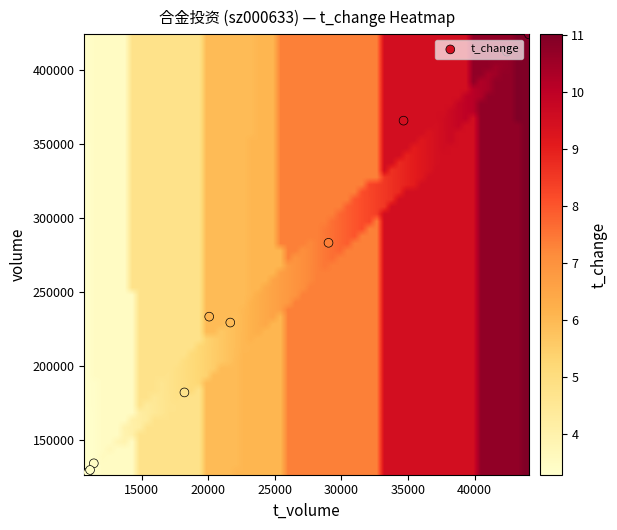

What is the sum of the t_change values at 4 and 6?

10.8